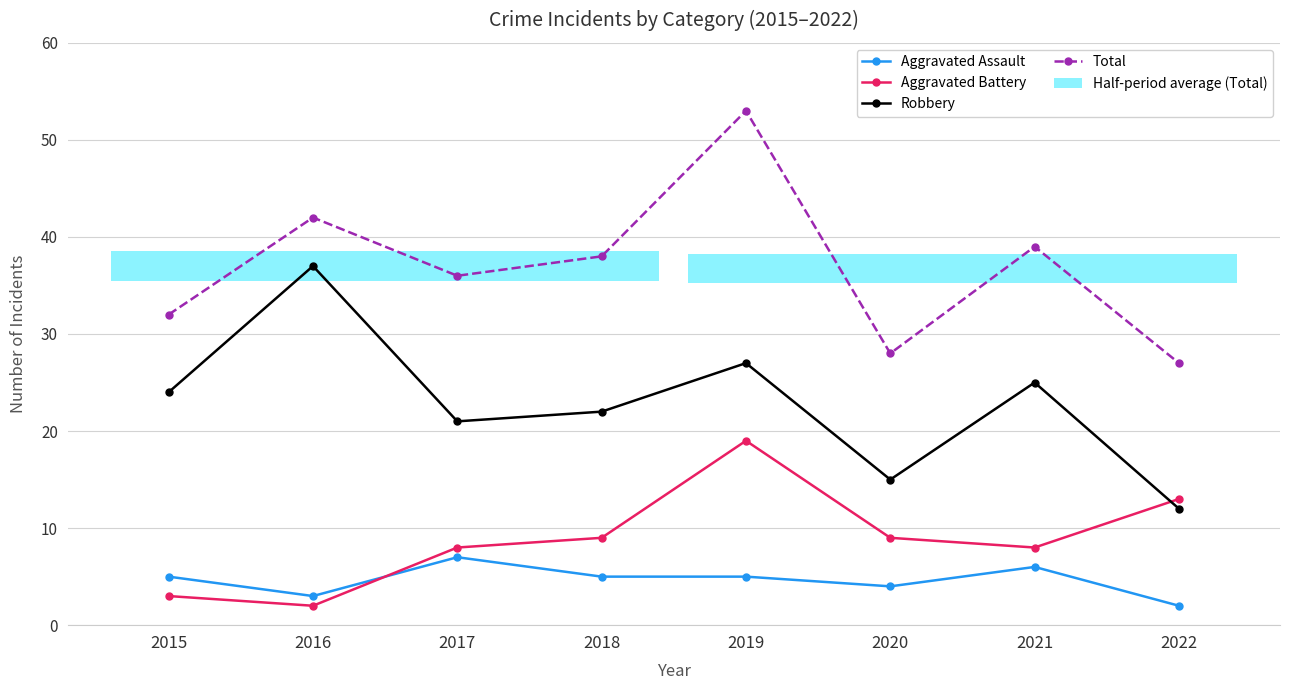

True or false: Aggravated Assault and Robbery intersect in this chart.

False